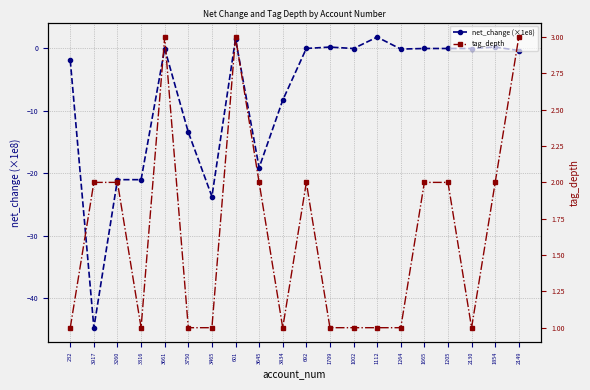

How many intersections are there between net_change (×1e8) and tag_depth?

2